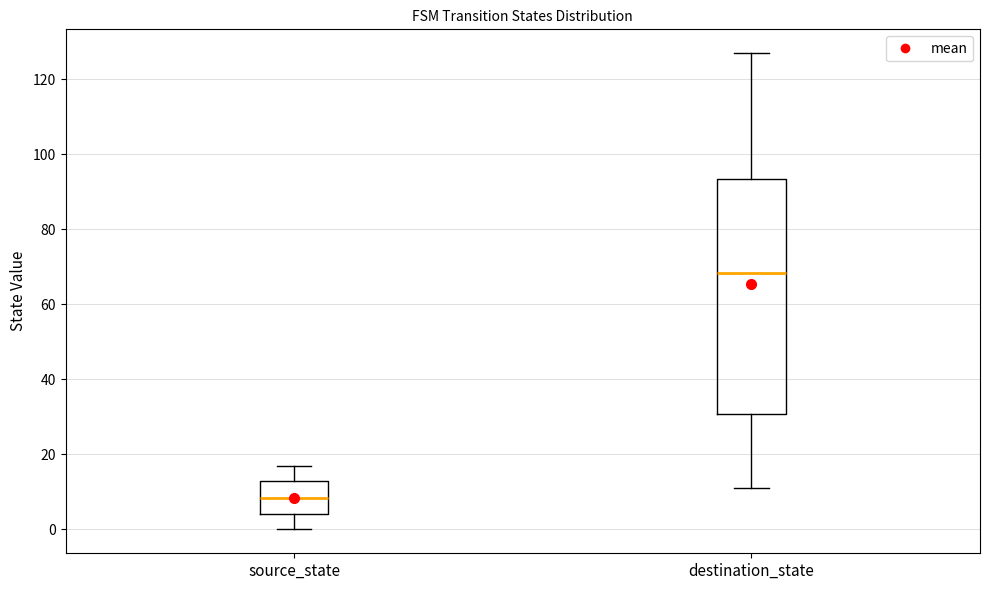

Which box's median line is the highest?

destination_state